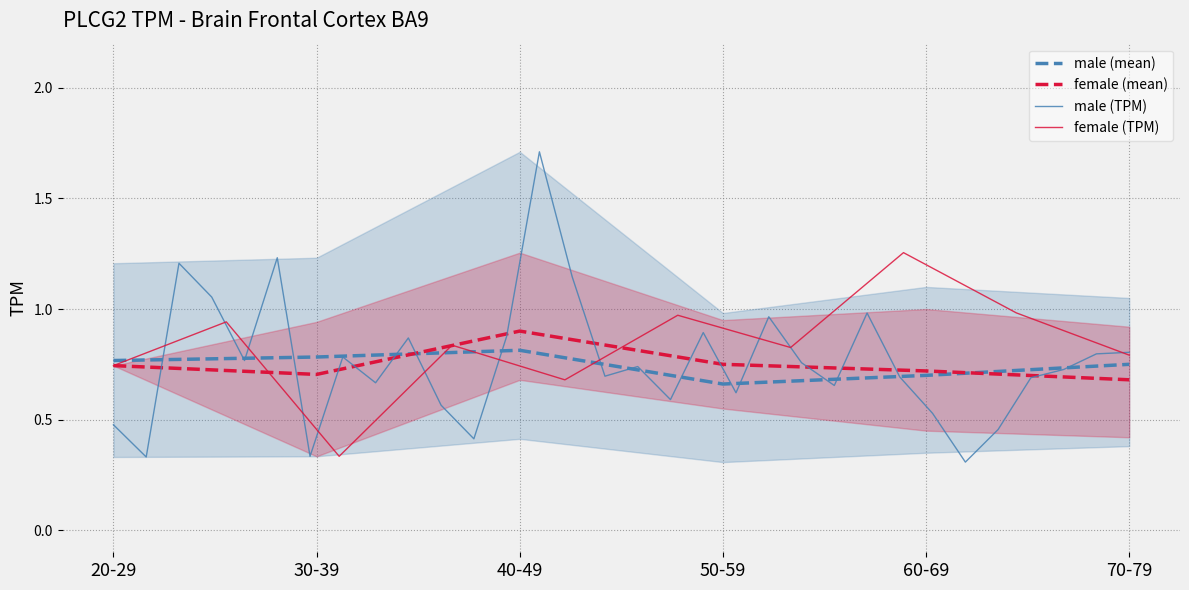

Reading left to right, extract all data points from this chart.

male_mean: 0.8	0.8	0.8	0.7	0.7	0.8
female_mean: 0.7	0.7	0.9	0.8	0.7	0.7
male_upper: 1.2	1.2	1.7	1.0	1.1	1.1
male_lower: 0.3	0.3	0.4	0.3	0.3	0.4
female_upper: 0.7	0.9	1.3	0.9	1.0	0.9
female_lower: 0.7	0.3	0.7	0.6	0.5	0.4